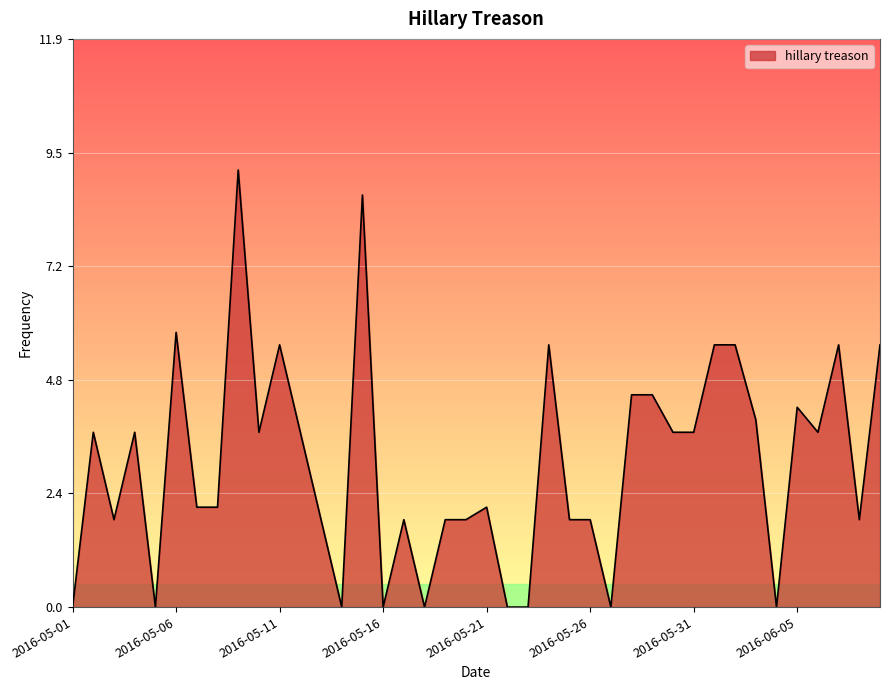

What is the difference between the maximum and minimum values?

9.2